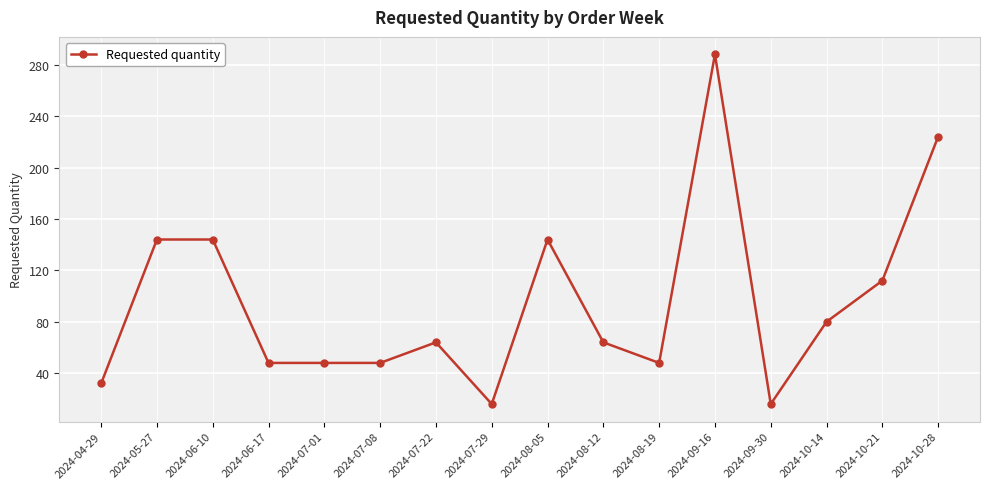

Reading right to left, extract all data points from this chart.

224	112	80	16	288	48	64	144	16	64	48	48	48	144	144	32